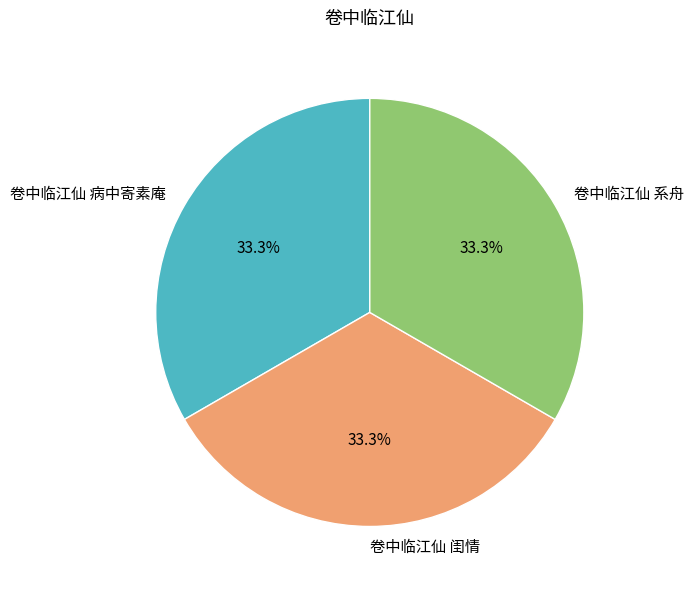

The 卷中临江仙 病中寄素庵 slice represents 33% of the pie. True or false?

True